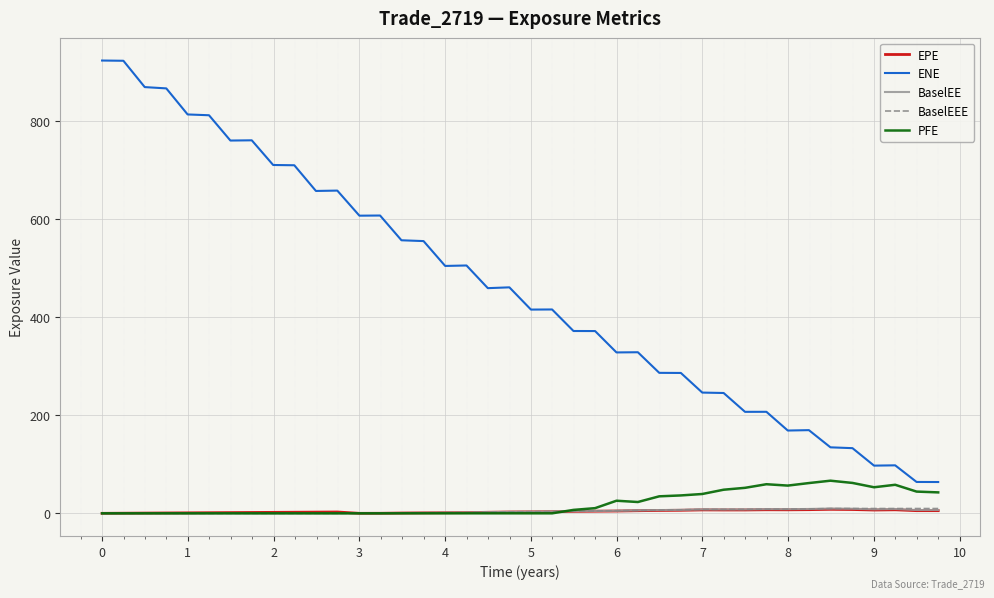

How many lines are shown in the chart?

5